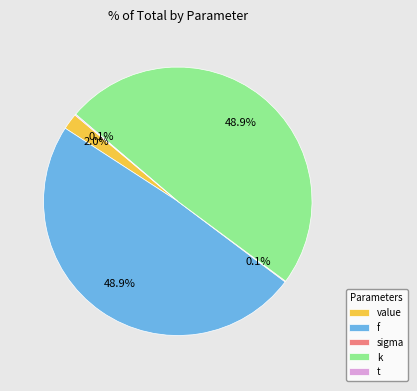

Count the number of slices in the pie.

5